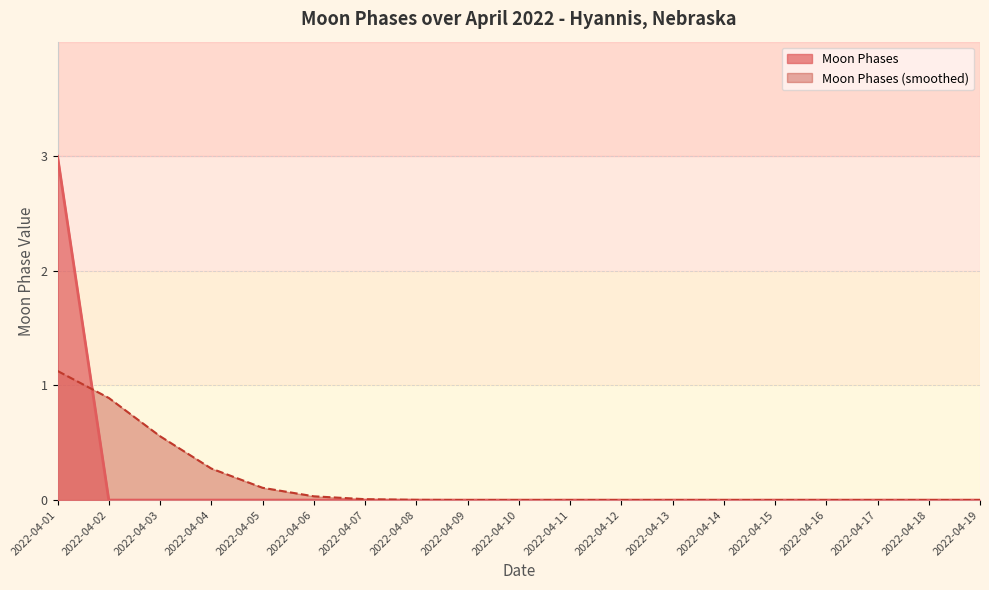

Rank the categories by value from lowest to highest.

2022-04-02, 2022-04-03, 2022-04-04, 2022-04-05, 2022-04-06, 2022-04-07, 2022-04-08, 2022-04-09, 2022-04-10, 2022-04-11, 2022-04-12, 2022-04-13, 2022-04-14, 2022-04-15, 2022-04-16, 2022-04-17, 2022-04-18, 2022-04-19, 2022-04-01